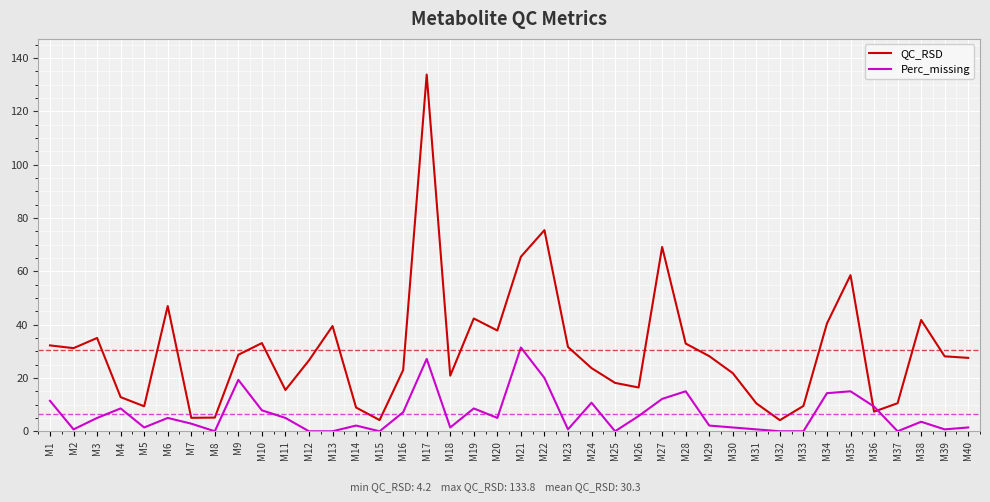

Between M1 and M24, which series saw the biggest shift?

QC_RSD